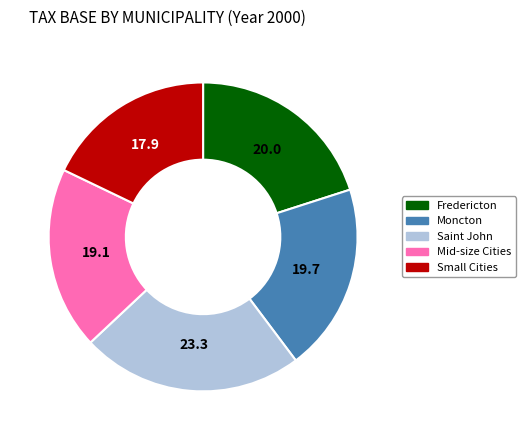

Is there a majority slice in this chart?

No